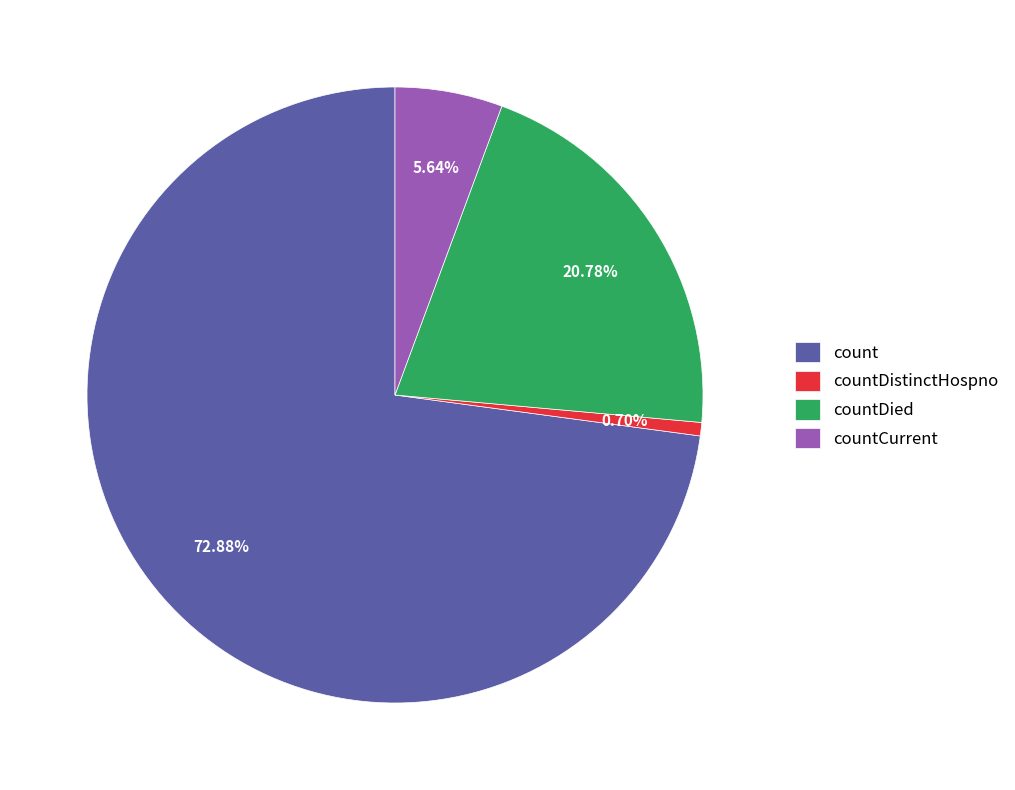

To the nearest percent, what is the average slice percentage?

25%